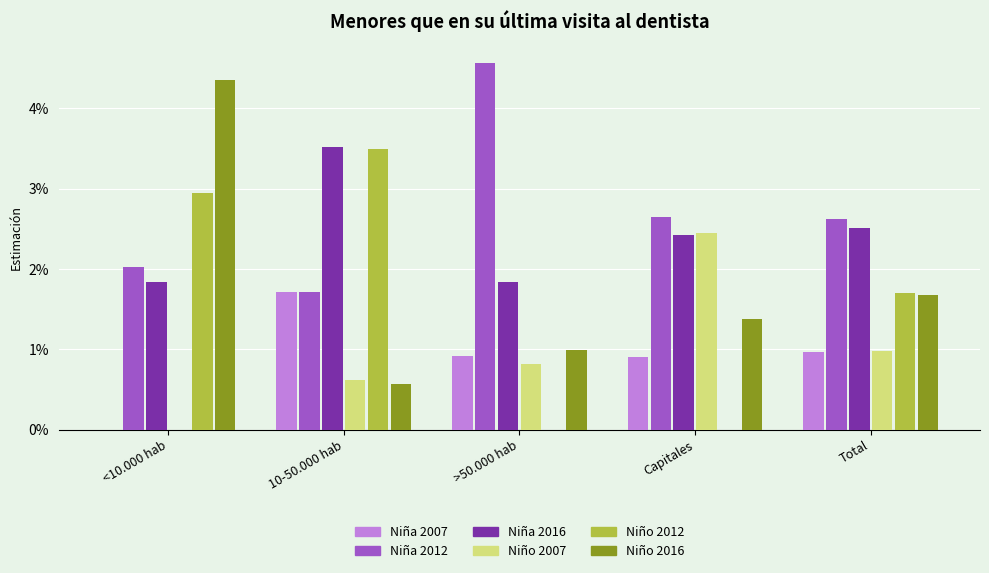

How many data points in Niña 2007 are above 0?

4